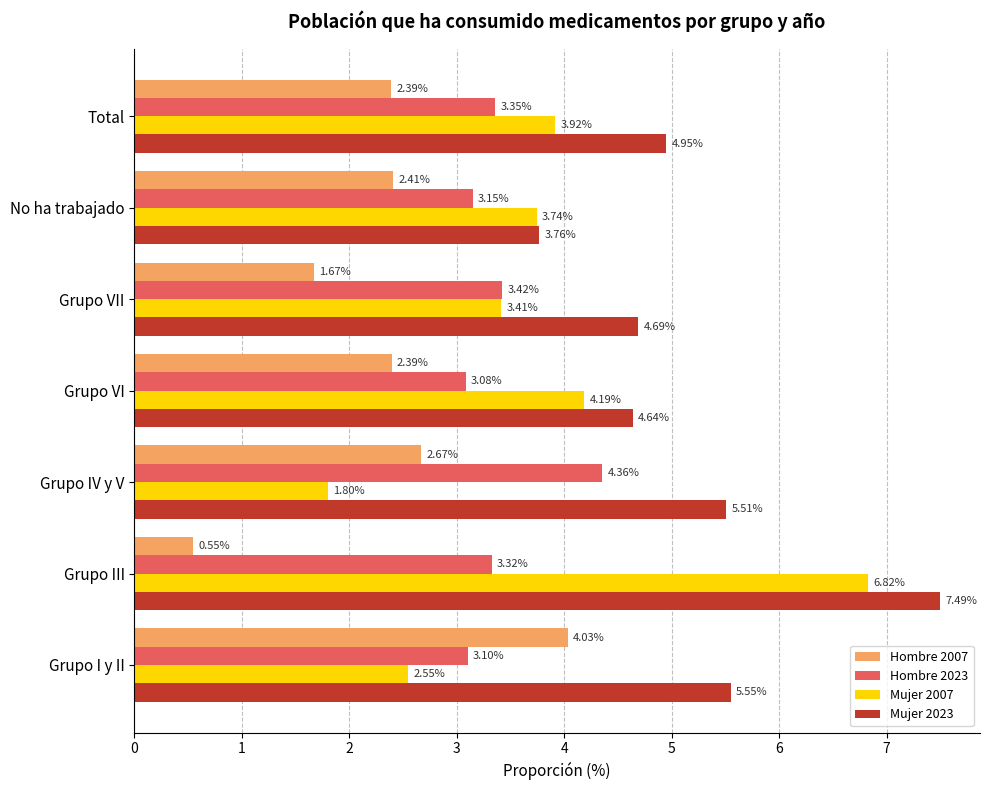

Which series has the largest total across all categories?

Mujer 2023